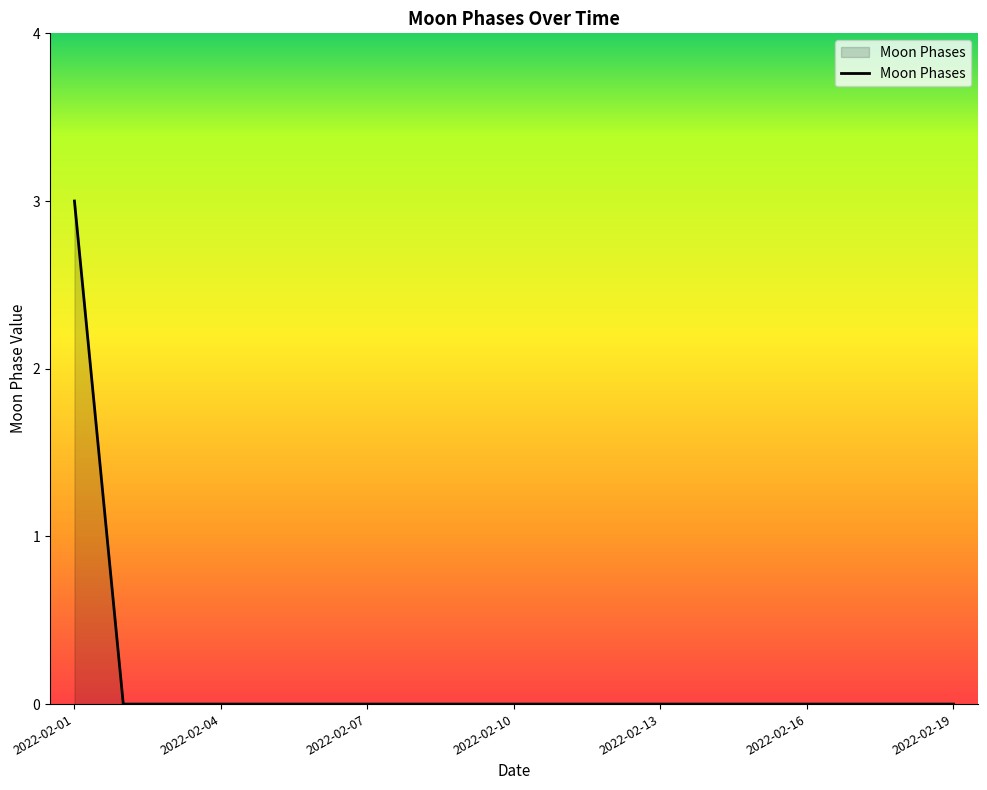

Count the values in the range 0 to 1.

18